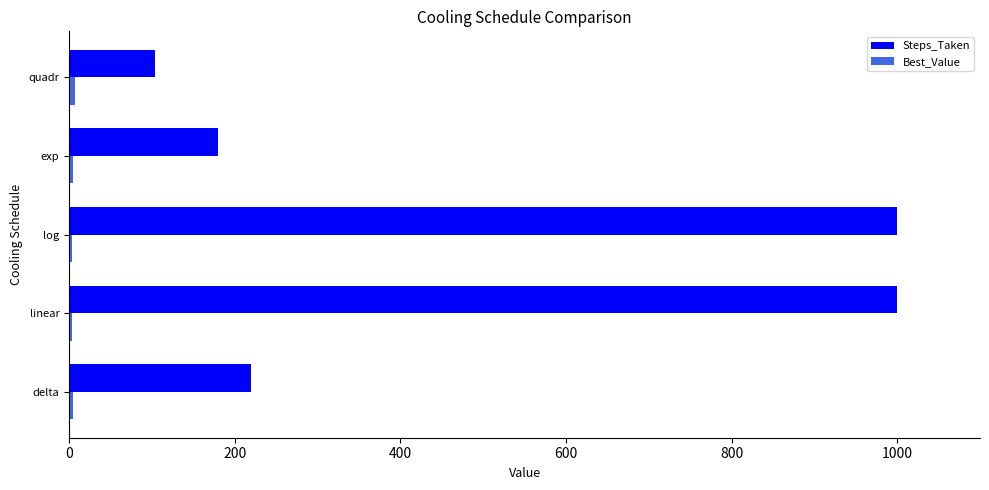

What is the difference between the maximum and second lowest values in the Steps_Taken series?

820